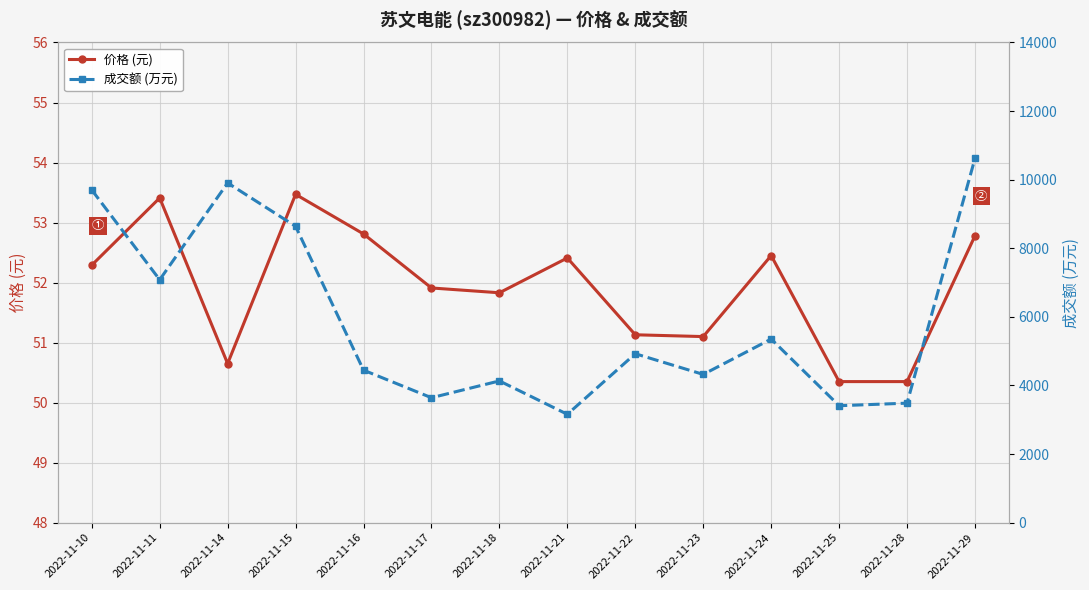

Does the chart display data point markers on the line(s)?

Yes